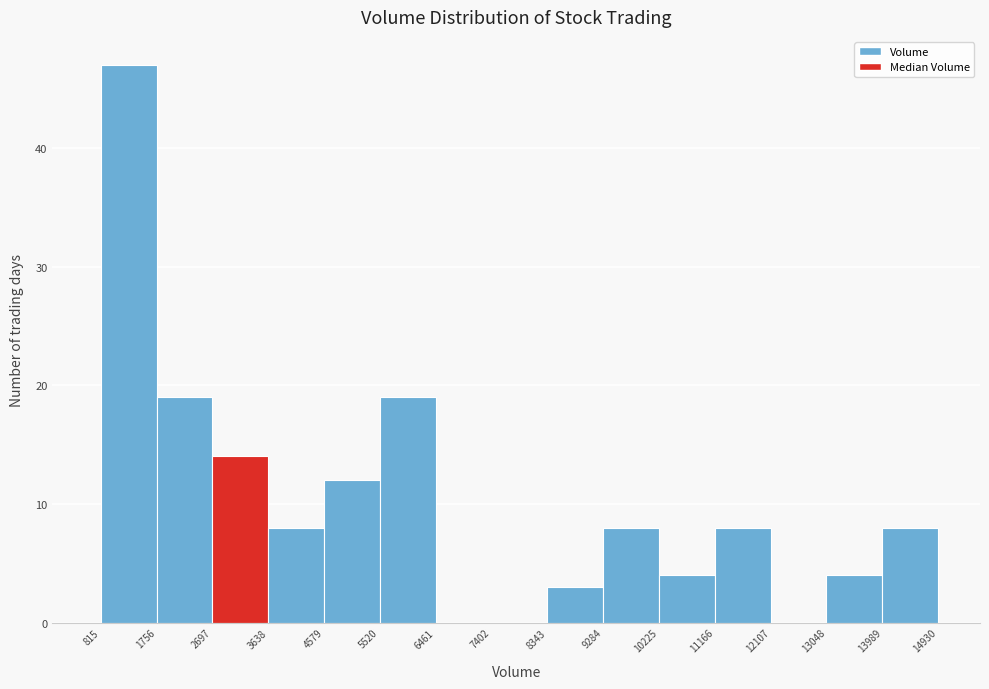

Reading left to right, list every bar in this chart as the range it spans on the x-axis followed by its height. The values are not printed on the chart, so give them approximately, as read against the axis.

815 to 1756: 47
1756 to 2697: 19
2697 to 3638: 14
3638 to 4579: 8
4579 to 5520: 12
5520 to 6461: 19
6461 to 7402: 0
7402 to 8343: 0
8343 to 9284: 3
9284 to 10225: 8
10225 to 11166: 4
11166 to 12107: 8
12107 to 13048: 0
13048 to 13989: 4
13989 to 14930: 8